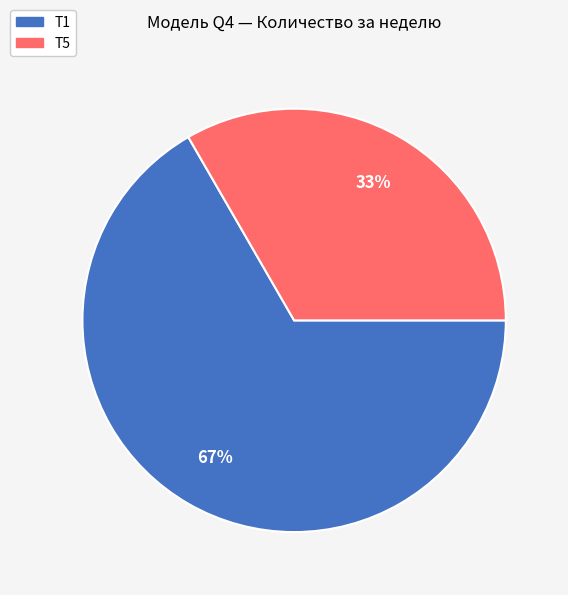

Does any single category account for the majority?

Yes